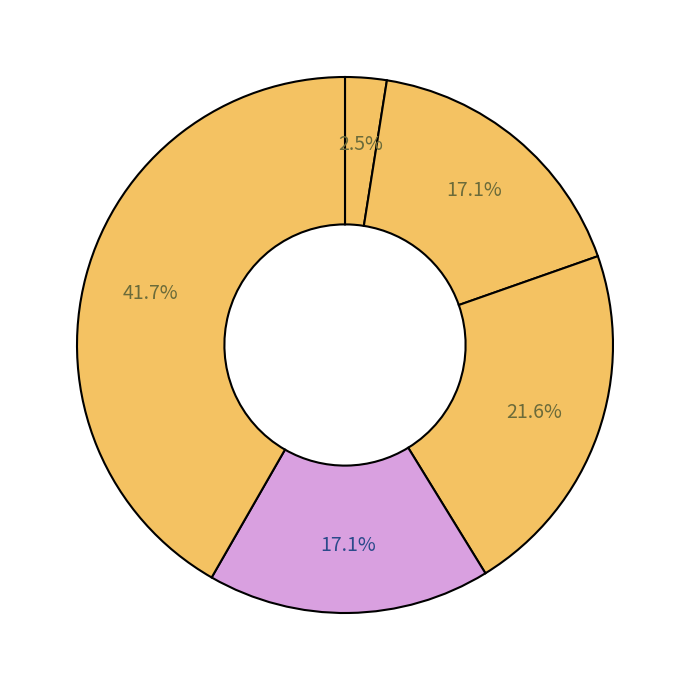

To the nearest percent, what is the difference between the largest and smallest slice percentages?

39%